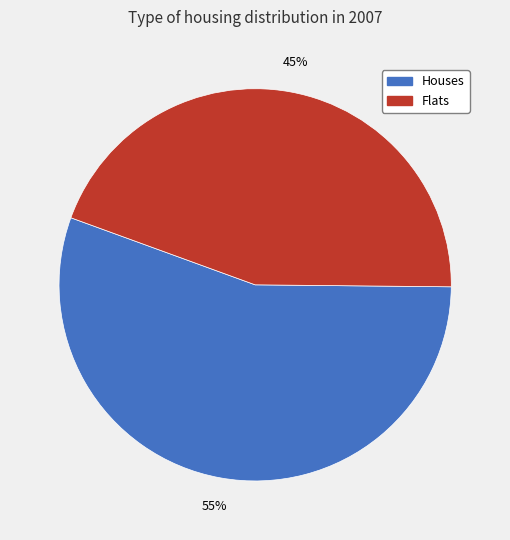

To the nearest percent, what is the average slice percentage?

50%